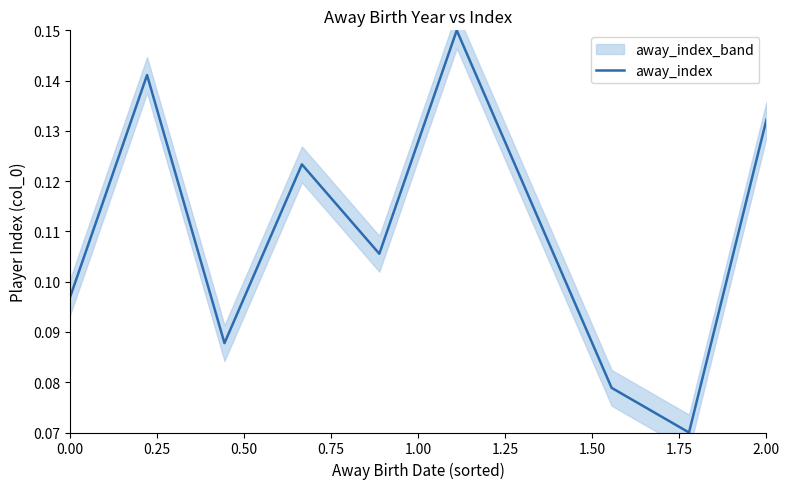

What is the smallest value displayed?

0.1